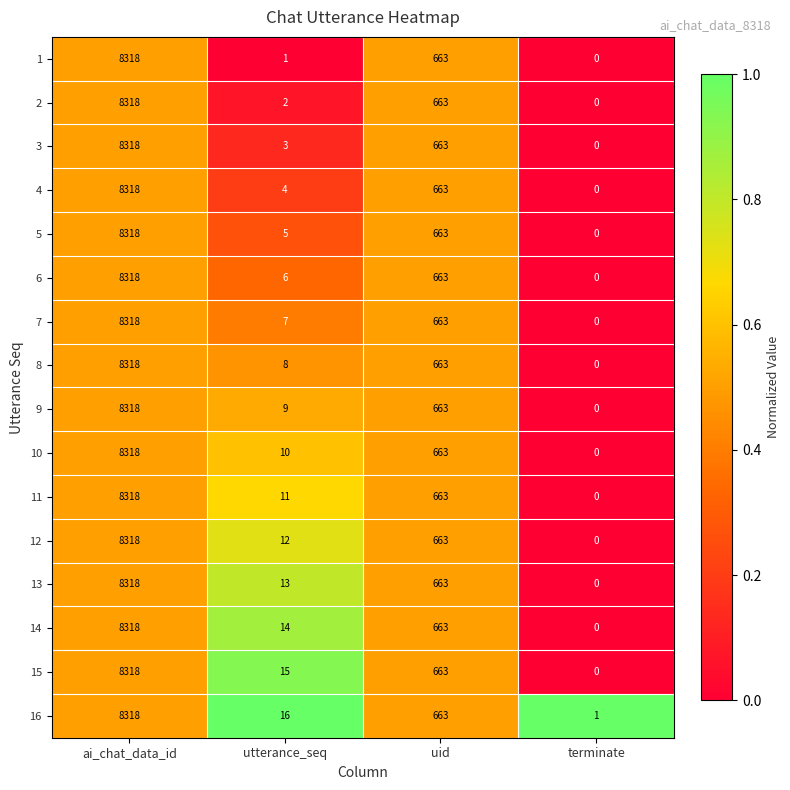

At which label does 6 first exceed 663?

ai_chat_data_id